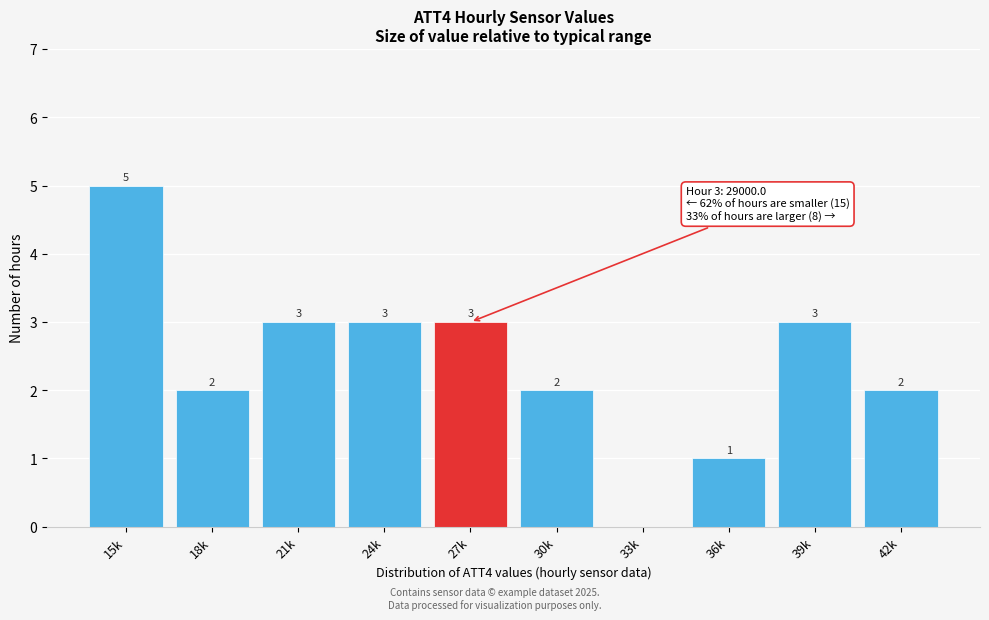

Reading left to right, list all the values displayed in this chart.

15k=5	18k=2	21k=3	24k=3	27k=3	30k=2	33k=0	36k=1	39k=3	42k=2